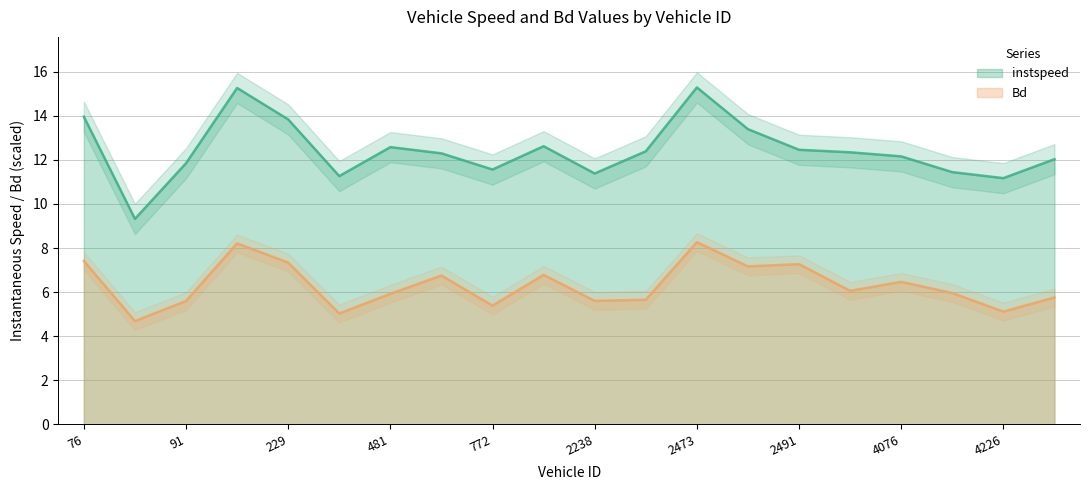

True or false: Bd and instspeed intersect in this chart.

False